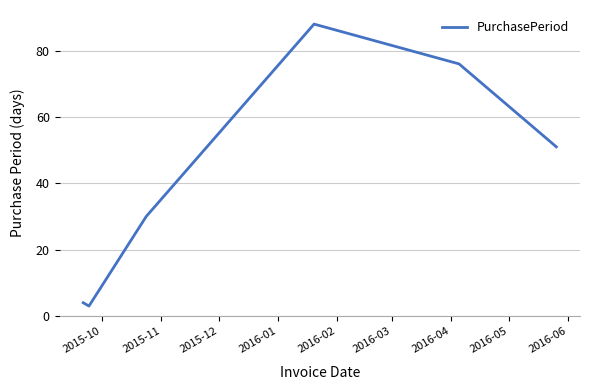

What is the smallest value displayed?

3